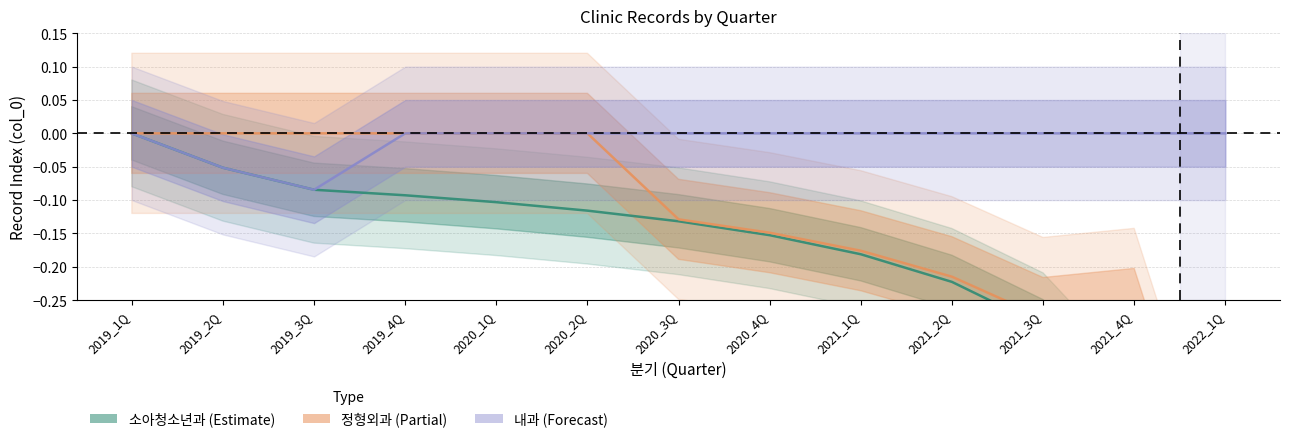

What is the lowest value of the 정형외과 series?

-0.7